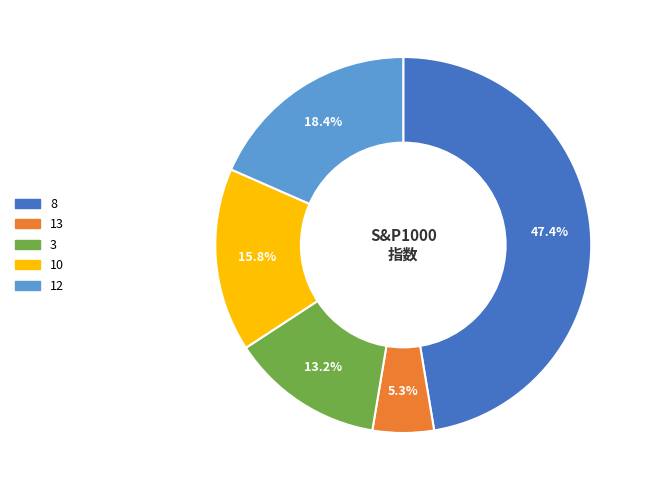

To the nearest percent, what is the difference between the largest and smallest slice percentages?

42%